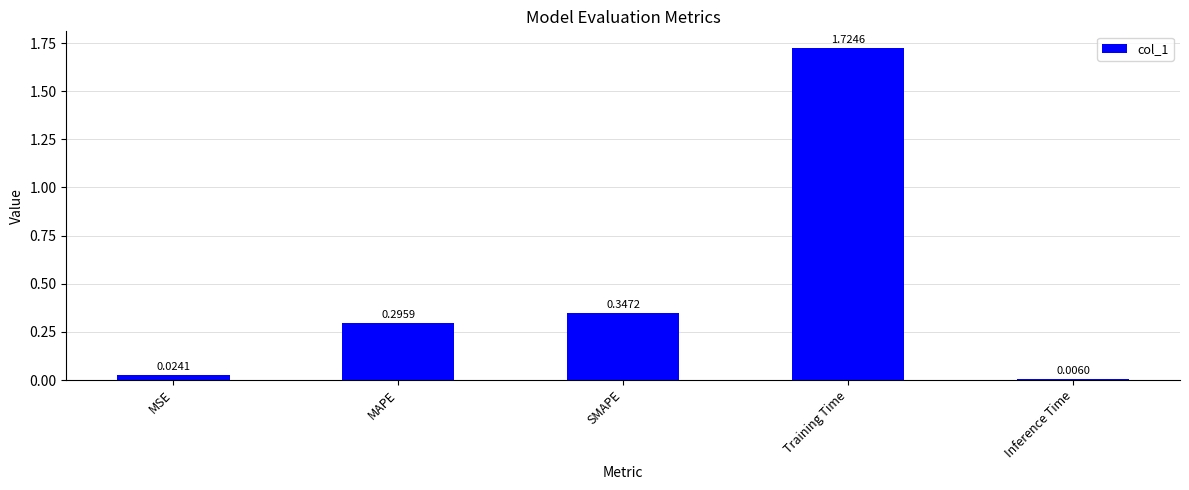

What is the sum of the values at Training Time and SMAPE?

2.1